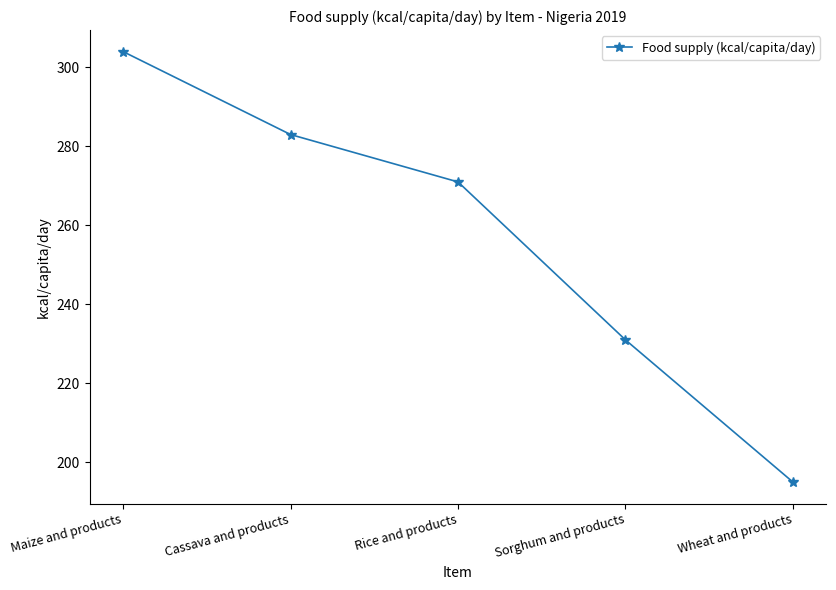

What is the minimum value shown in the chart?

195